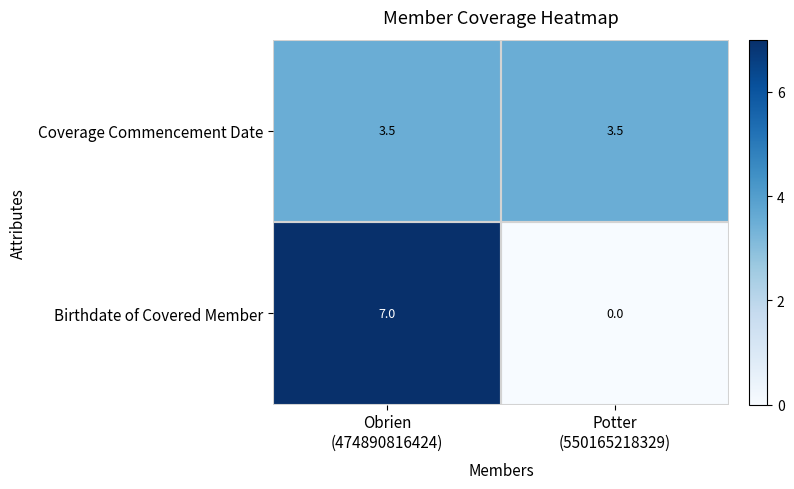

What is the minimum value for Coverage Commencement Date?

3.5